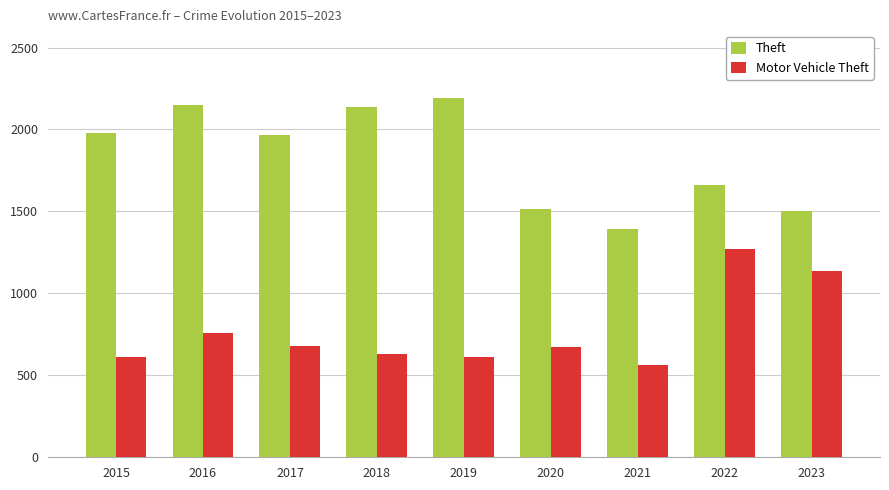

Are the bars grouped side by side (vs. stacked)?

Yes